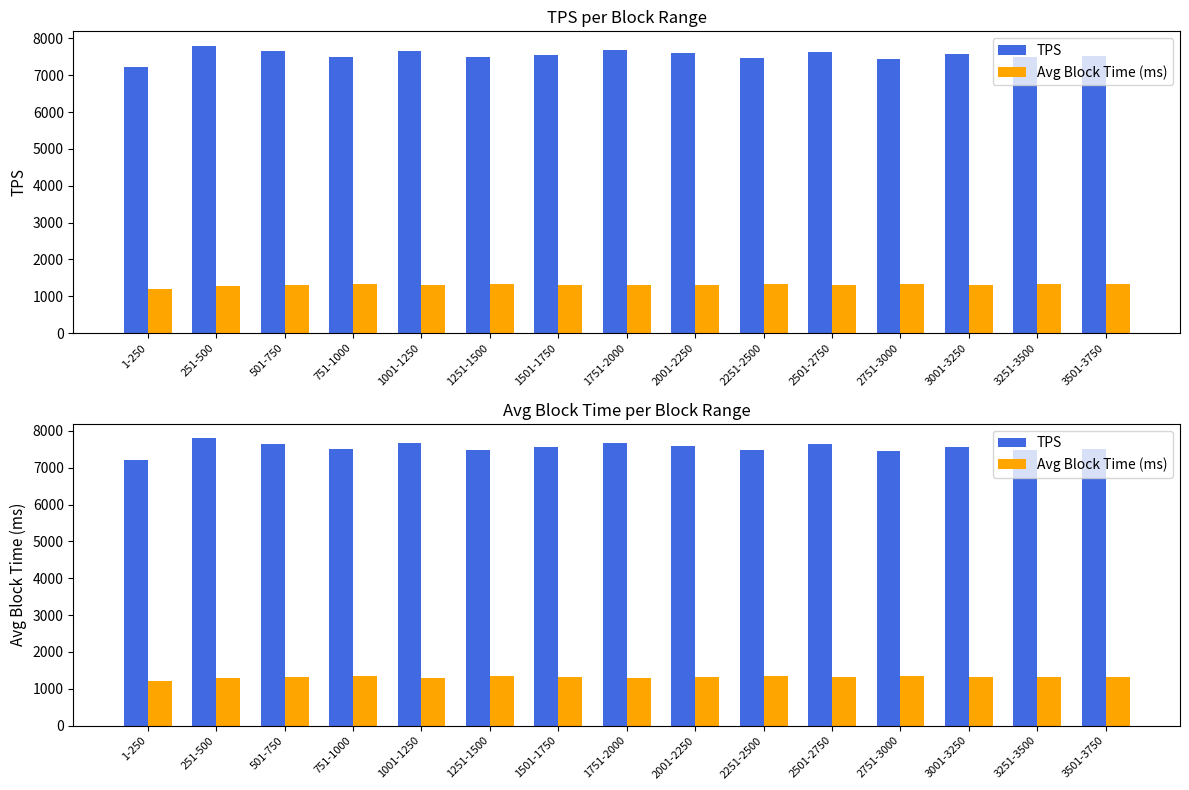

Rank the series by their average value, from highest to lowest.

TPS, Avg Block Time (ms)